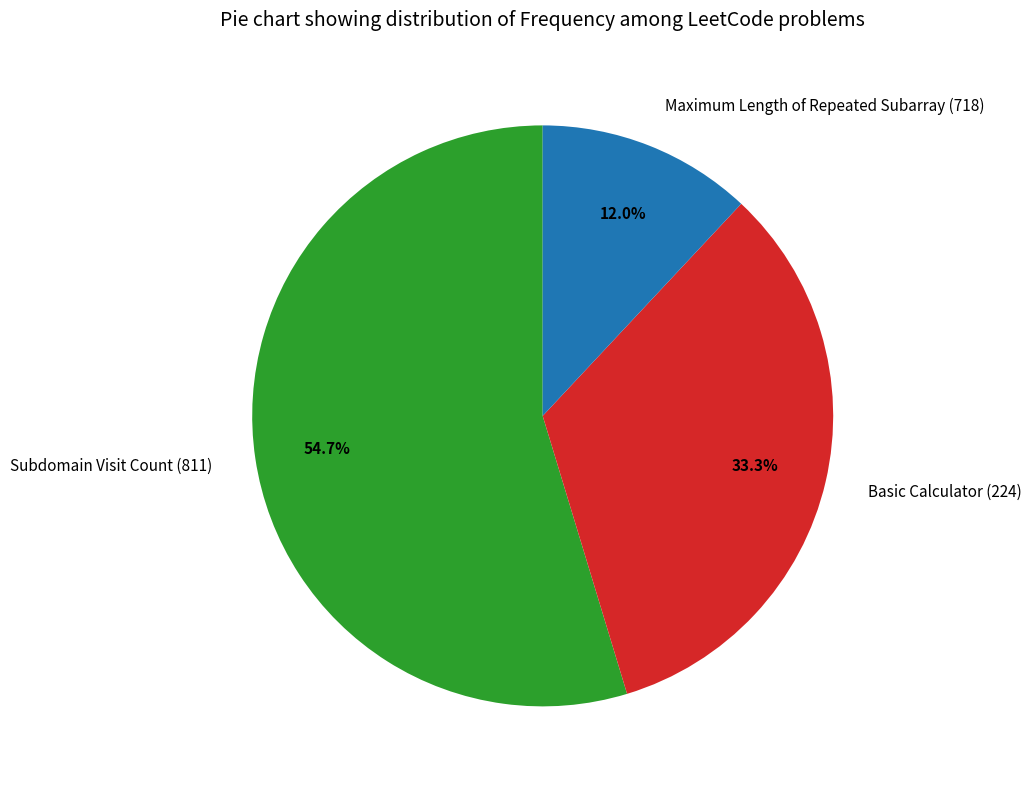

How much of the chart is everything except Maximum Length of Repeated Subarray (718)?

88.0%